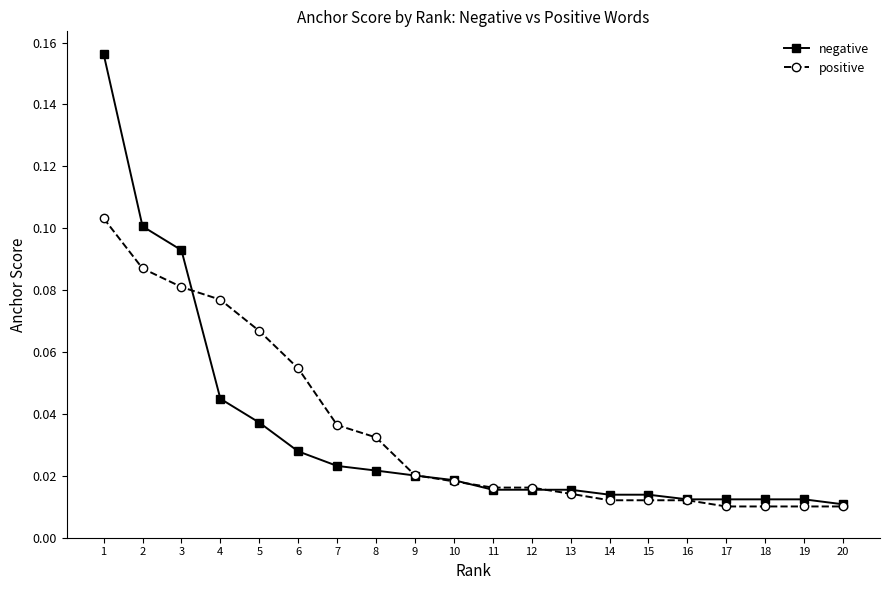

Rank the series by their maximum value, from lowest to highest.

positive, negative